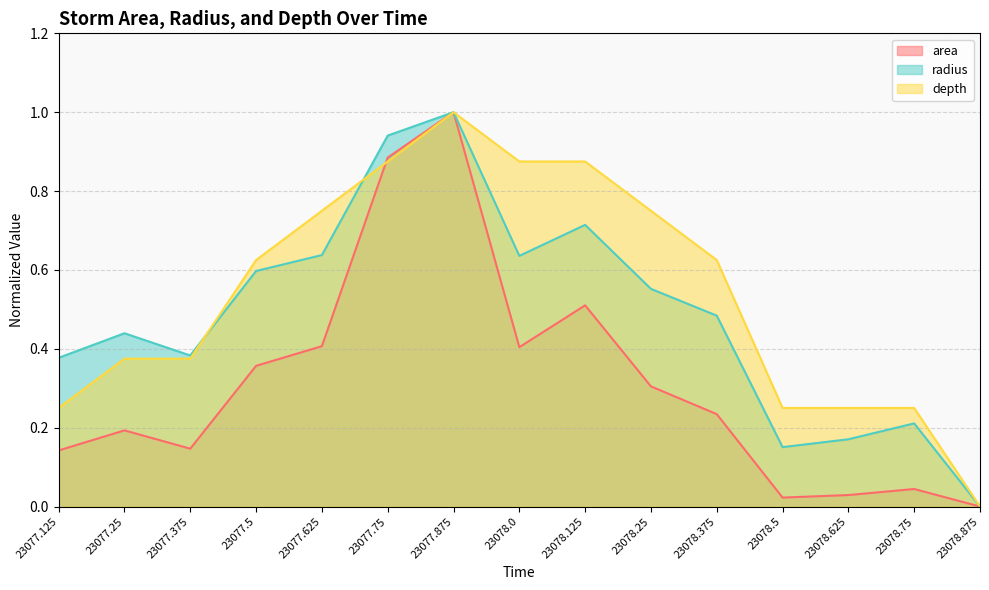

Reading right to left, extract all data points from this chart.

area: 0.0	0.0	0.0	0.0	0.2	0.3	0.5	0.4	1.0	0.9	0.4	0.4	0.1	0.2	0.1
radius: 0.0	0.2	0.2	0.2	0.5	0.6	0.7	0.6	1.0	0.9	0.6	0.6	0.4	0.4	0.4
depth: 0.0	0.2	0.2	0.2	0.6	0.8	0.9	0.9	1.0	0.9	0.8	0.6	0.4	0.4	0.2